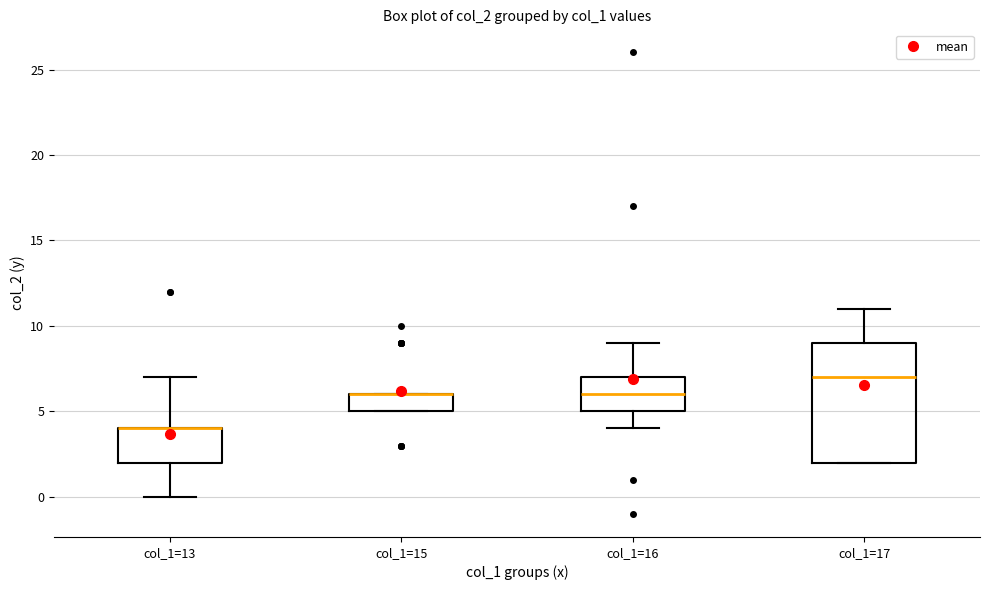

Reading left to right, transcribe this box plot: for each box, give where its median line is, the range the box spans, and where its two whiskers end, as read against the y-axis. The values are not printed on the chart, so give them approximately, as read against the axis.

col_1=13: median 4 (drawn on the box's upper edge), box 2 to 4, whiskers 0 to 7
col_1=15: median 6 (drawn on the box's upper edge), box 5 to 6, whiskers 5 to 6
col_1=16: median 6, box 5 to 7, whiskers 4 to 9
col_1=17: median 7, box 2 to 9, whiskers 2 to 11